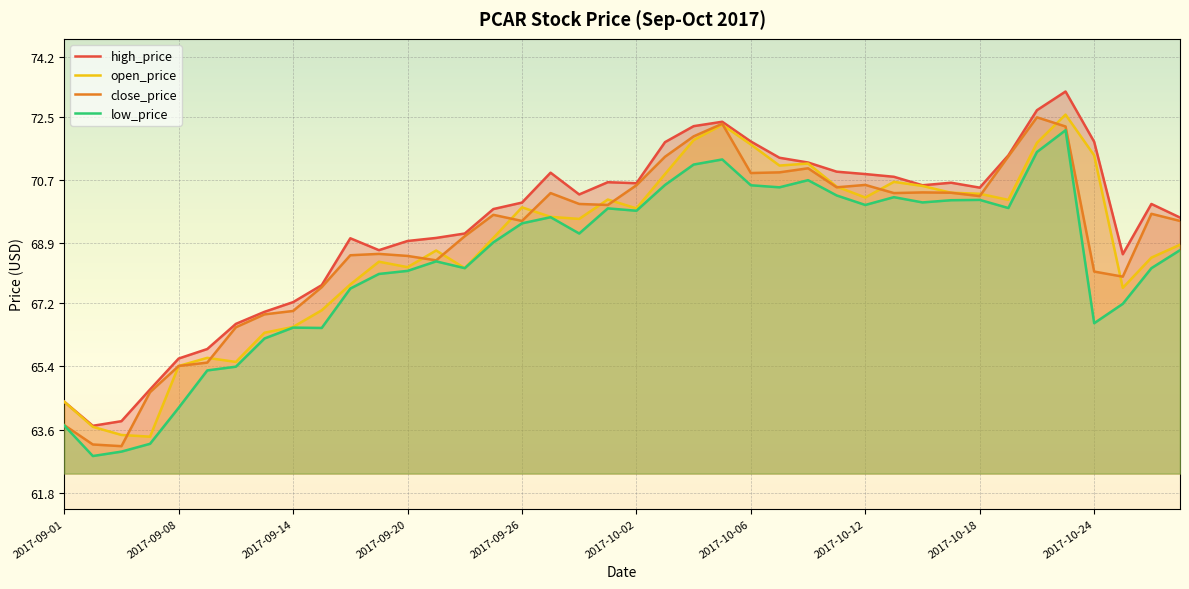

What is the difference between the low_price values at 2017-09-22 and 2017-10-20?

3.3